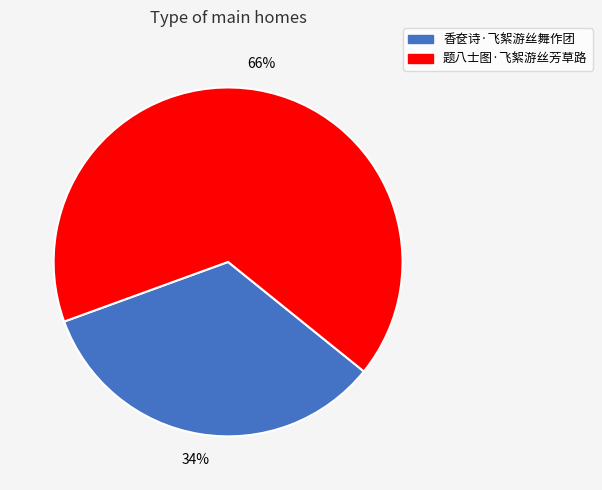

Between 香奁诗·飞絮游丝舞作团 and 题八士图·飞絮游丝芳草路, which is larger?

题八士图·飞絮游丝芳草路